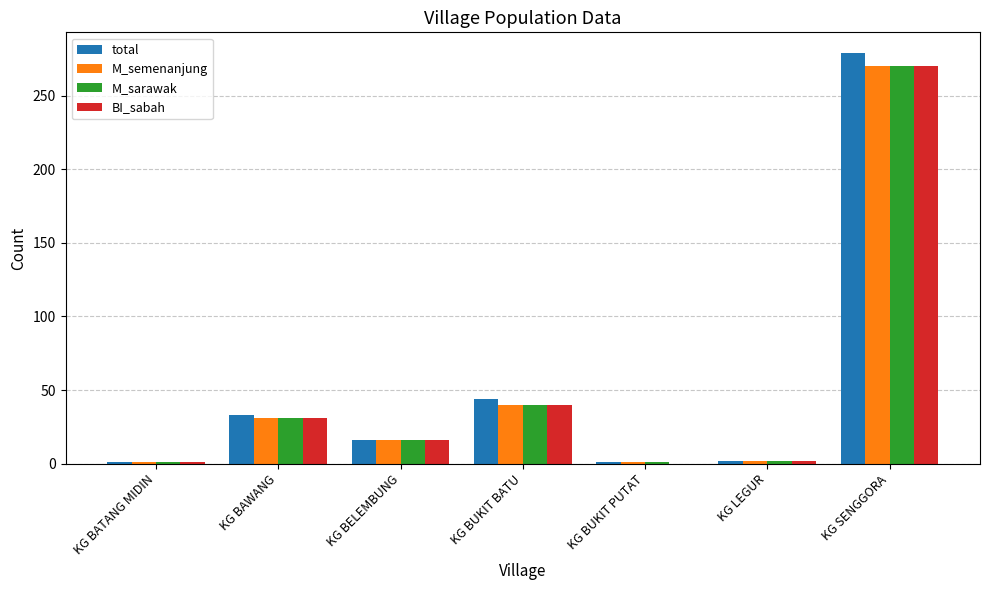

Between KG BAWANG and KG BELEMBUNG, which series saw the biggest shift?

total